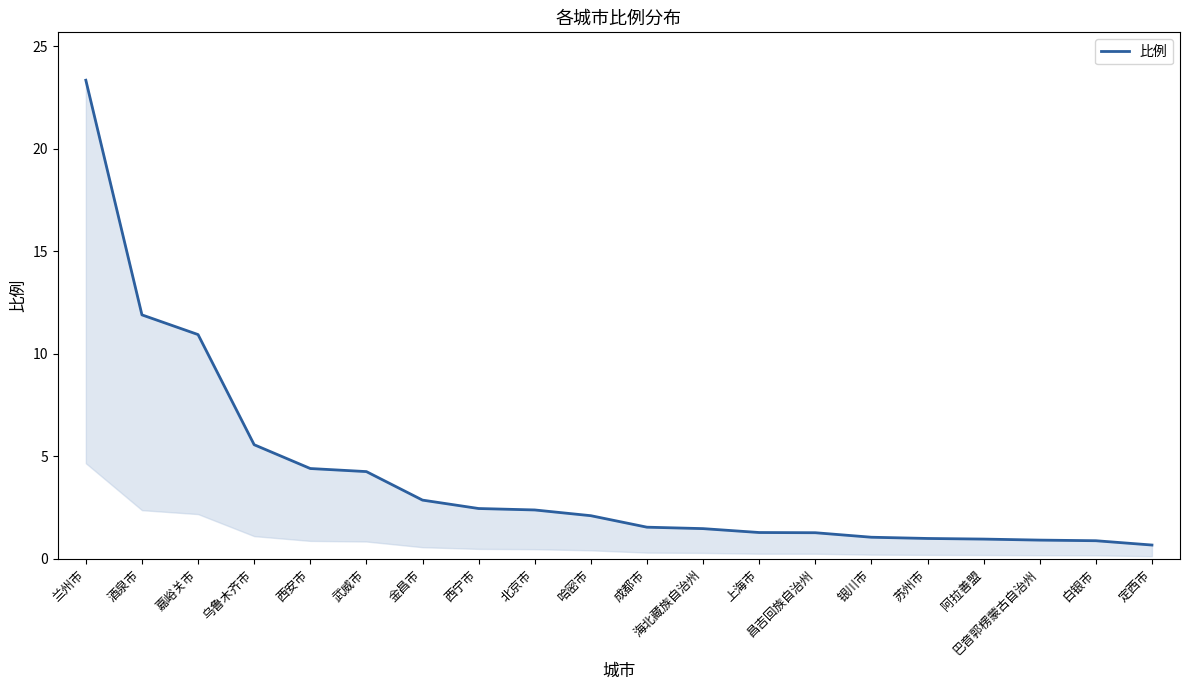

Where does the data first go above 2?

兰州市